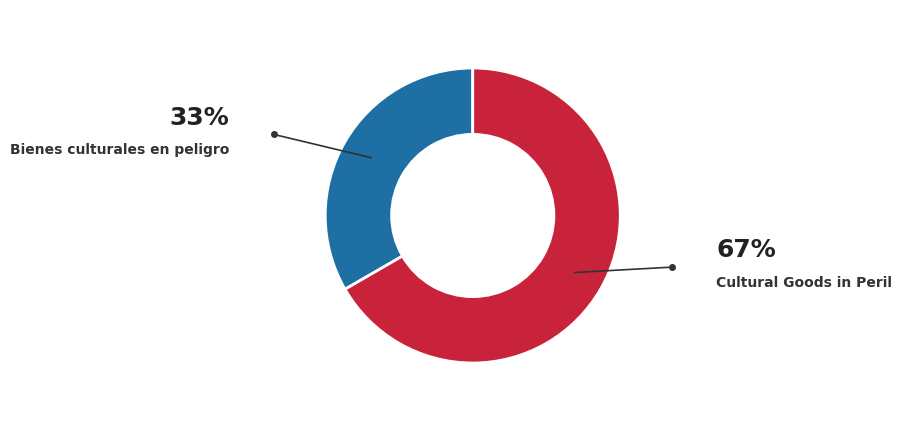

The Bienes culturales en peligro slice represents 21% of the pie. True or false?

False